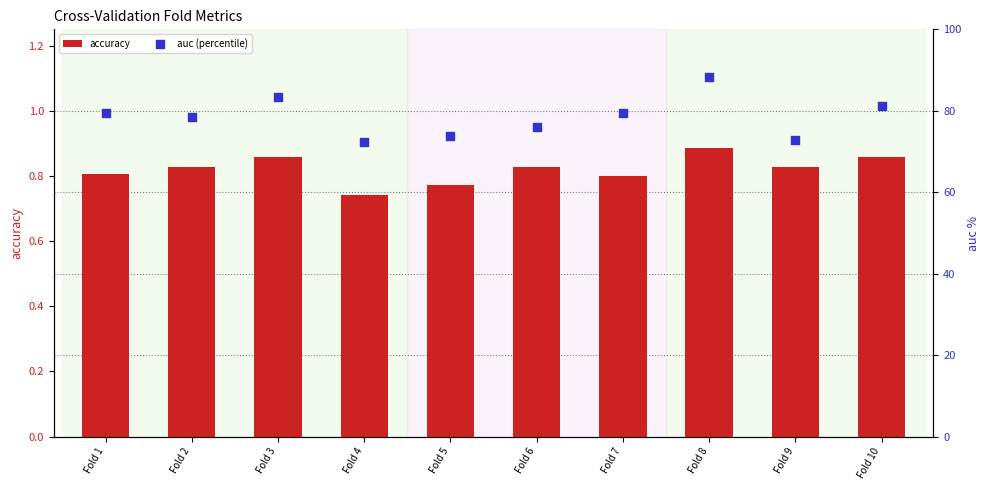

Is the value of accuracy at Fold 5 greater than the value of auc (percentile) at Fold 5?

No